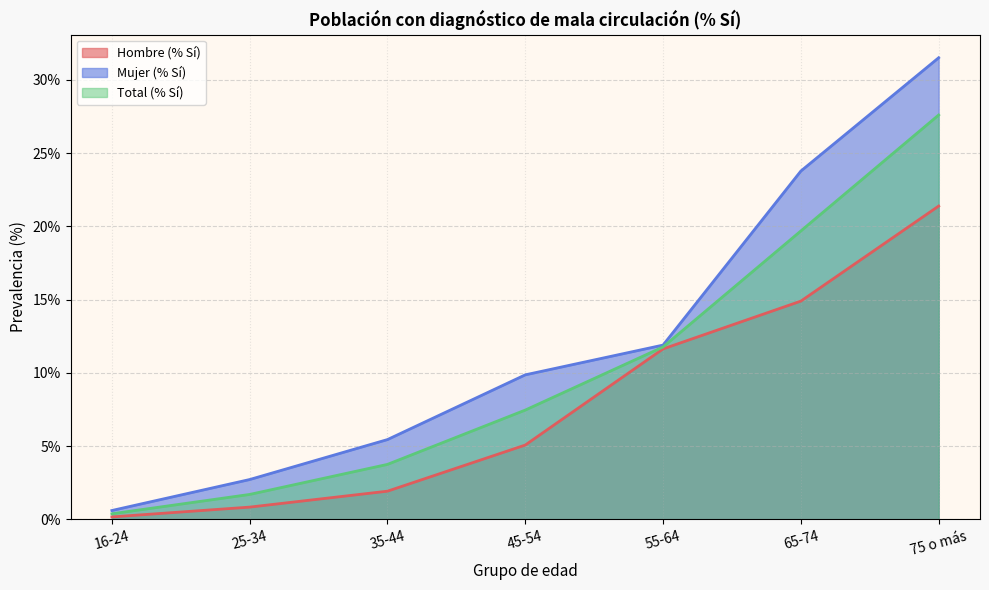

What is the difference between the maximum and minimum values in the Mujer (% Sí) series?

30.9